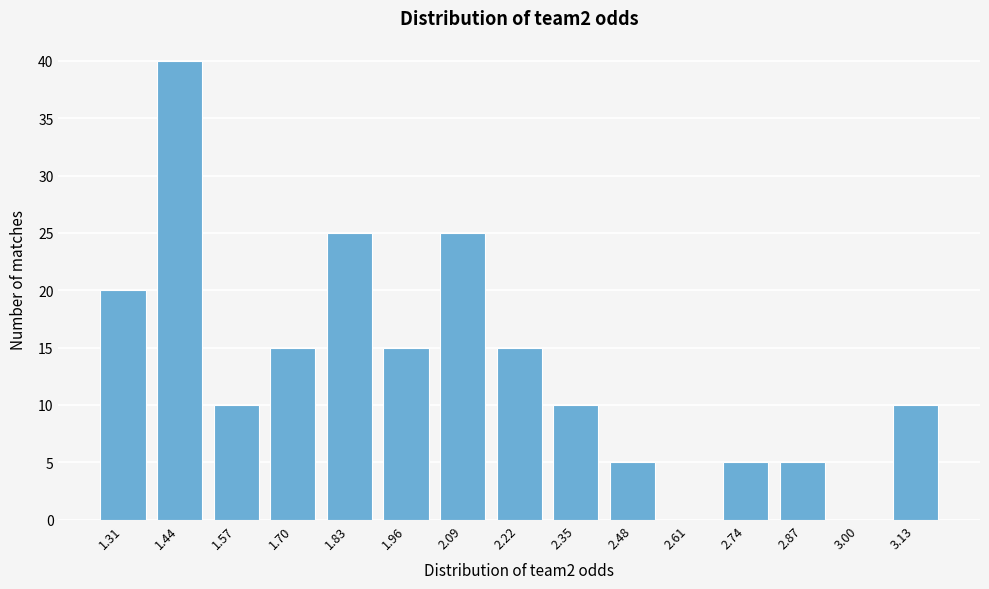

Reading left to right, list all the values displayed in this chart.

1.31=20	1.44=40	1.57=10	1.70=15	1.83=25	1.96=15	2.09=25	2.22=15	2.35=10	2.48=5	2.61=0	2.74=5	2.87=5	3.00=0	3.13=10